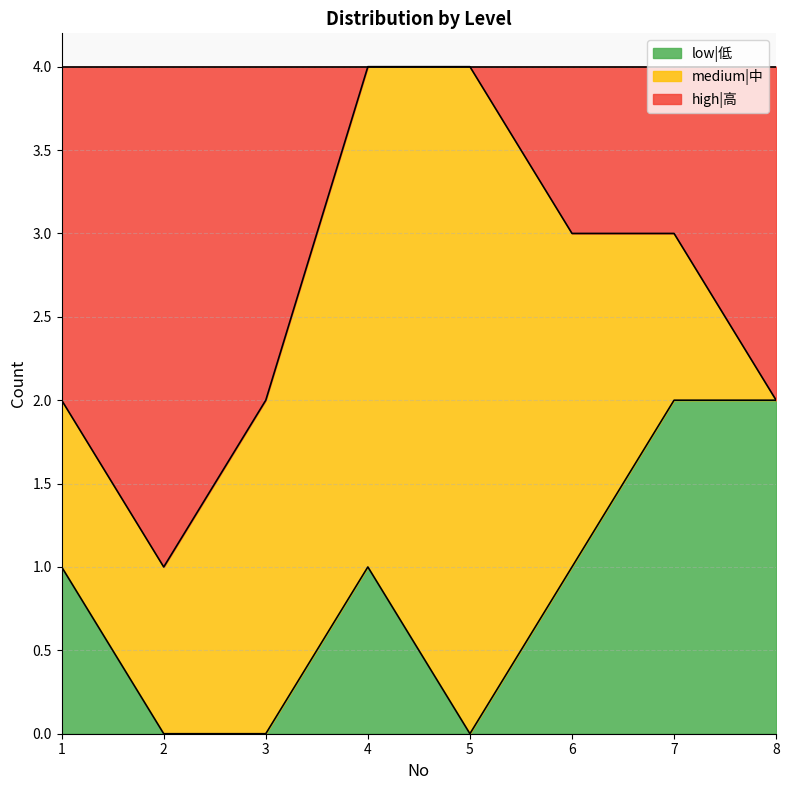

Which has a higher value, 2 or 5?

5